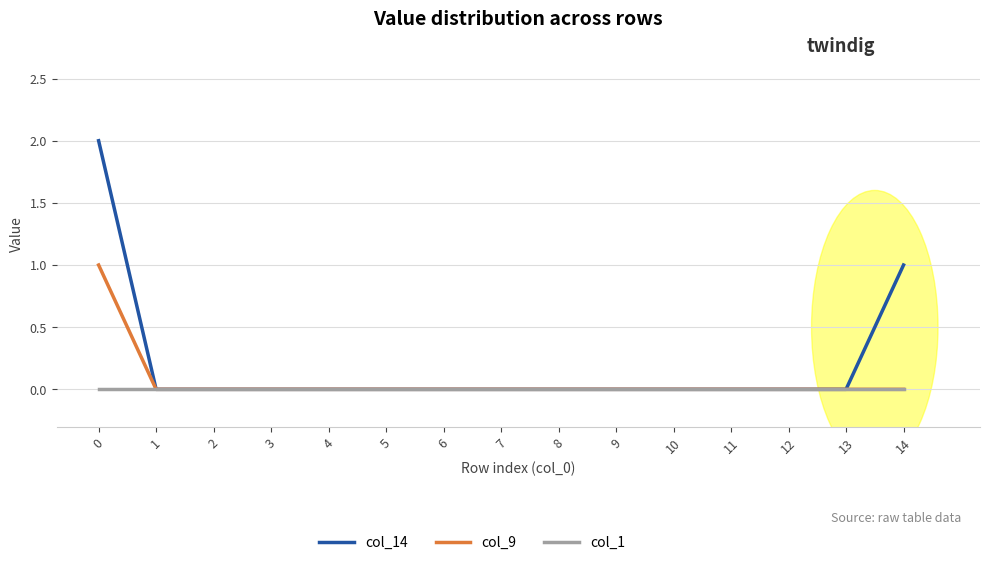

Which series has the largest total across all categories?

col_14